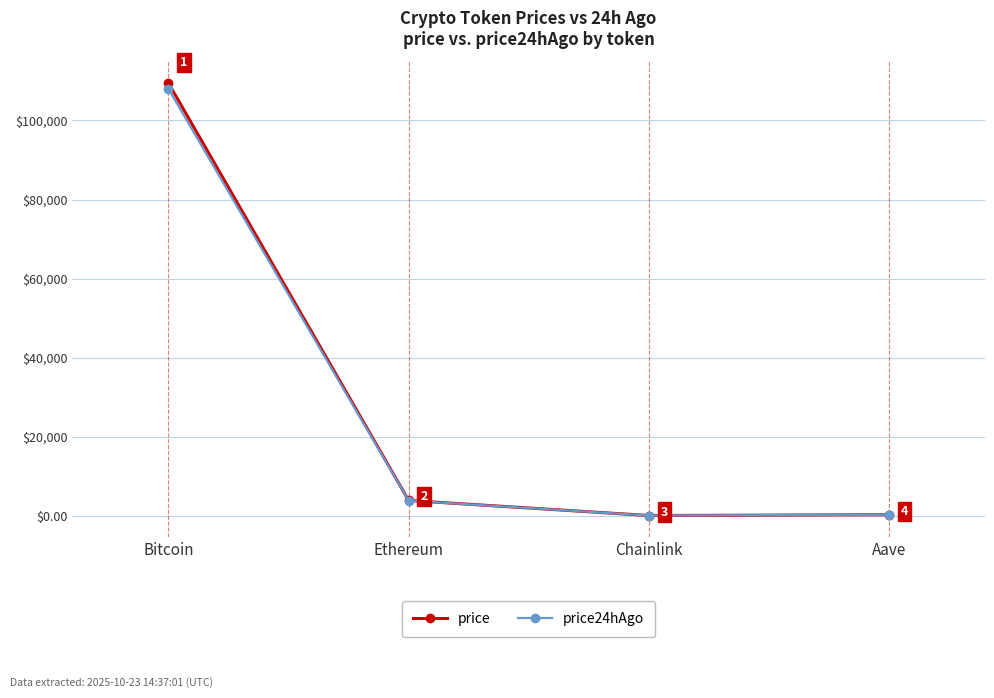

How many times do price and price24hAgo cross each other?

1